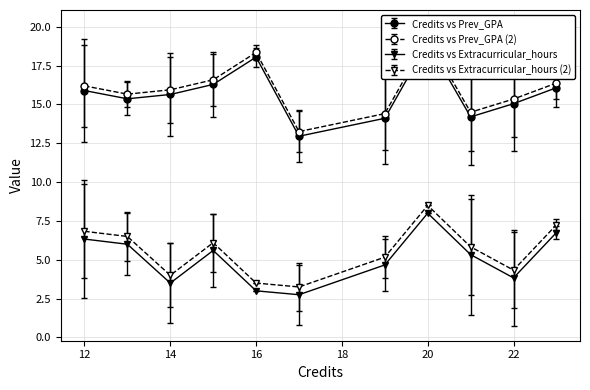

True or false: Credits vs Extracurricular_hours and Credits vs Extracurricular_hours (2) cross at least once.

False